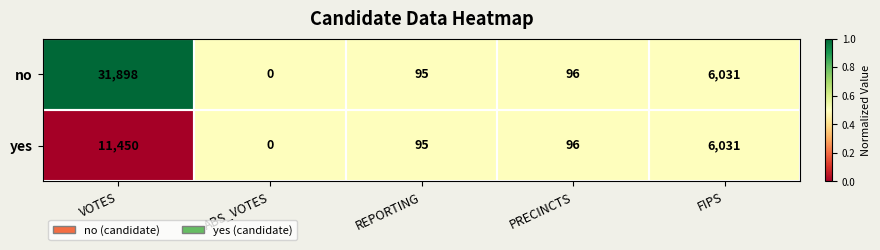

Is it true that yes equals 6110 at VOTES?

False